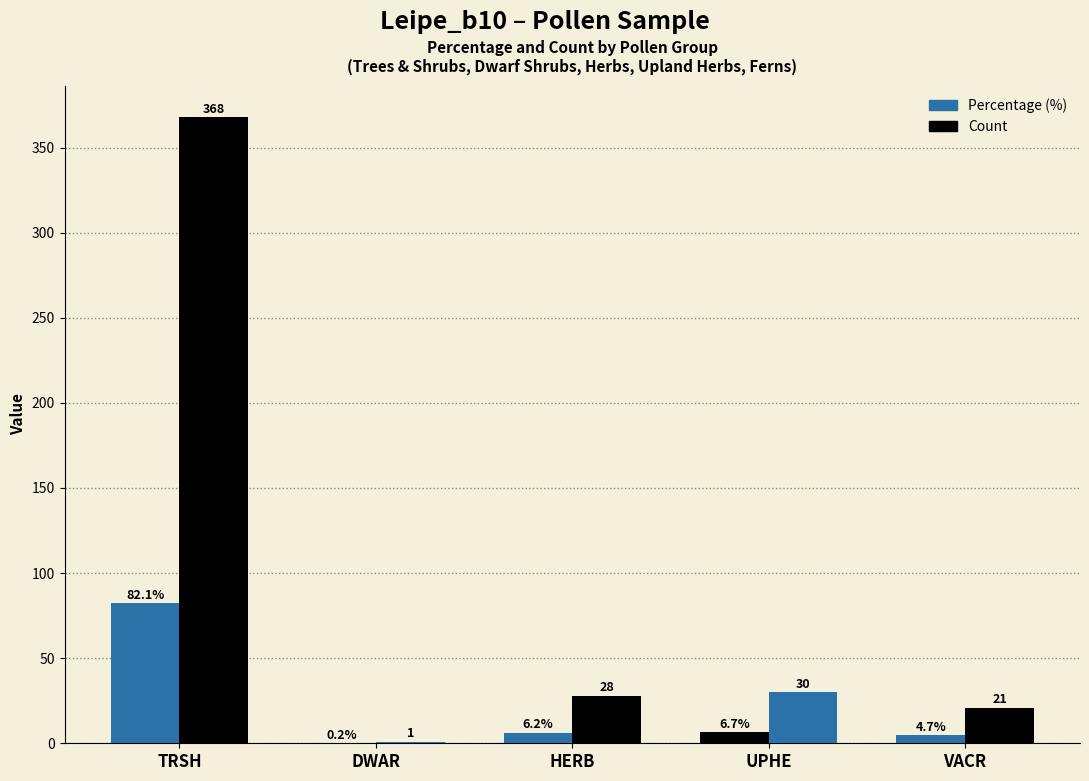

The value of Percentage (%) at TRSH is 82.1. True or false?

True